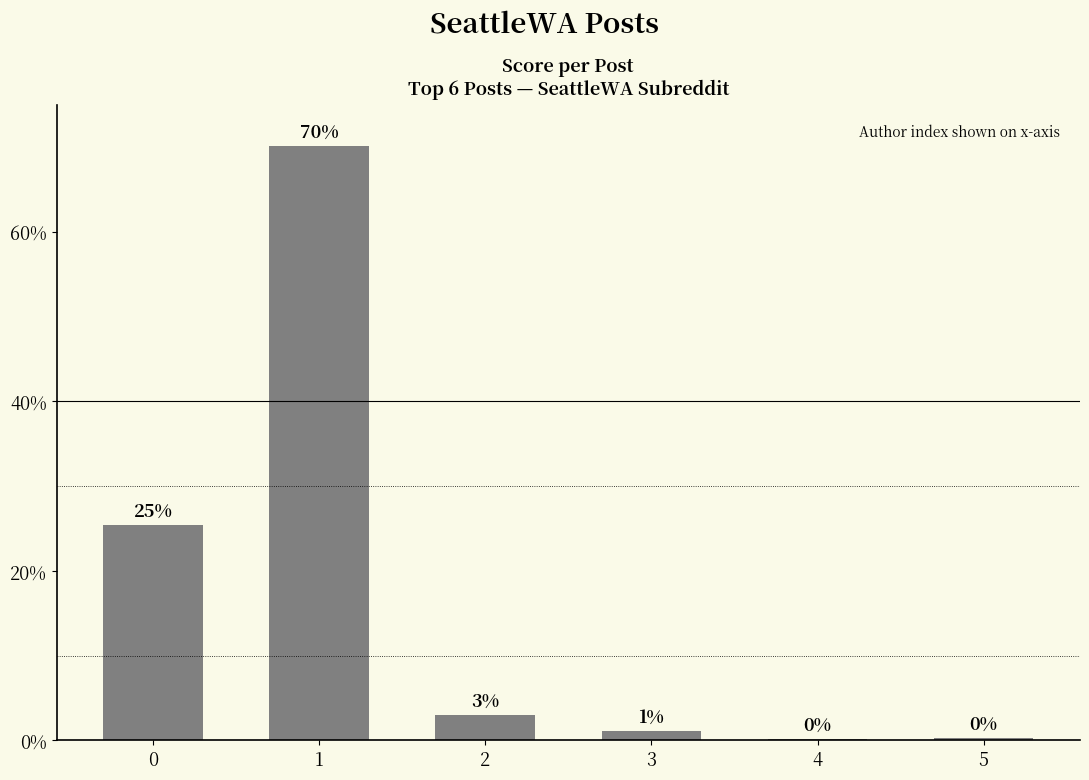

Does the chart contain stacked bars?

No